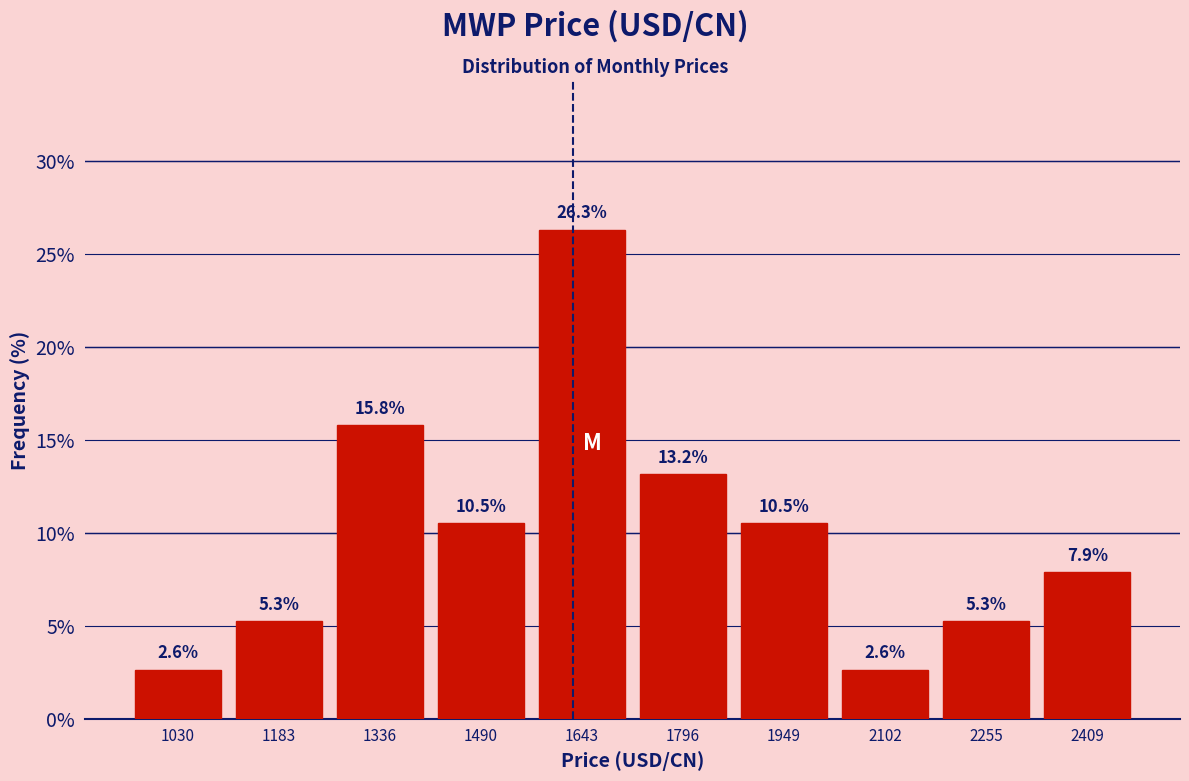

Reading left to right, transcribe this chart: for each bar, give the range it covers on the x-axis and its height. The bar edges are not printed on the chart, so give them approximately, as read against the axis.

960 to 1100: 2.6
1100 to 1260: 5.3
1260 to 1420: 15.8
1420 to 1560: 10.5
1560 to 1720: 26.3
1720 to 1880: 13.2
1880 to 2020: 10.5
2020 to 2180: 2.6
2180 to 2340: 5.3
2340 to 2480: 7.9